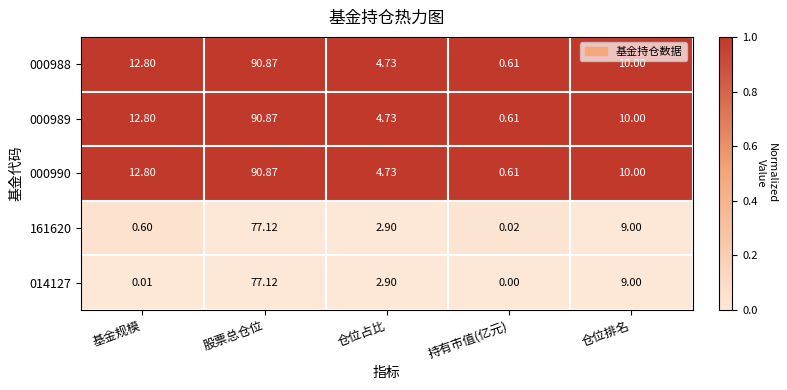

How many series are shown in this chart?

5